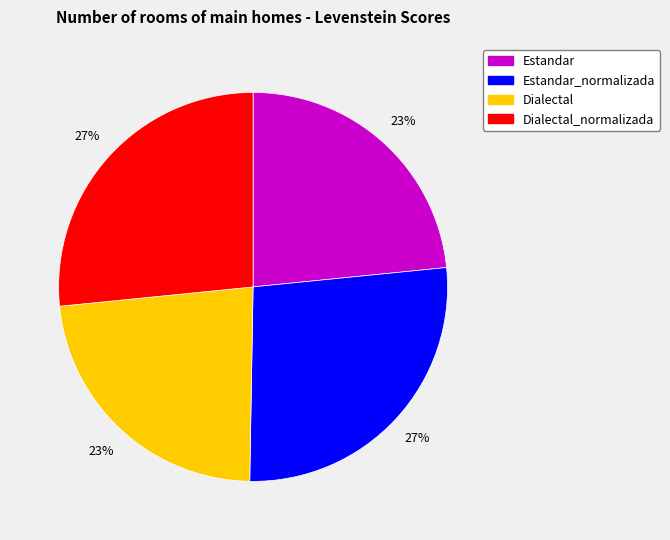

What is the ratio of the value at Dialectal to the value at Dialectal_normalizada?

0.9